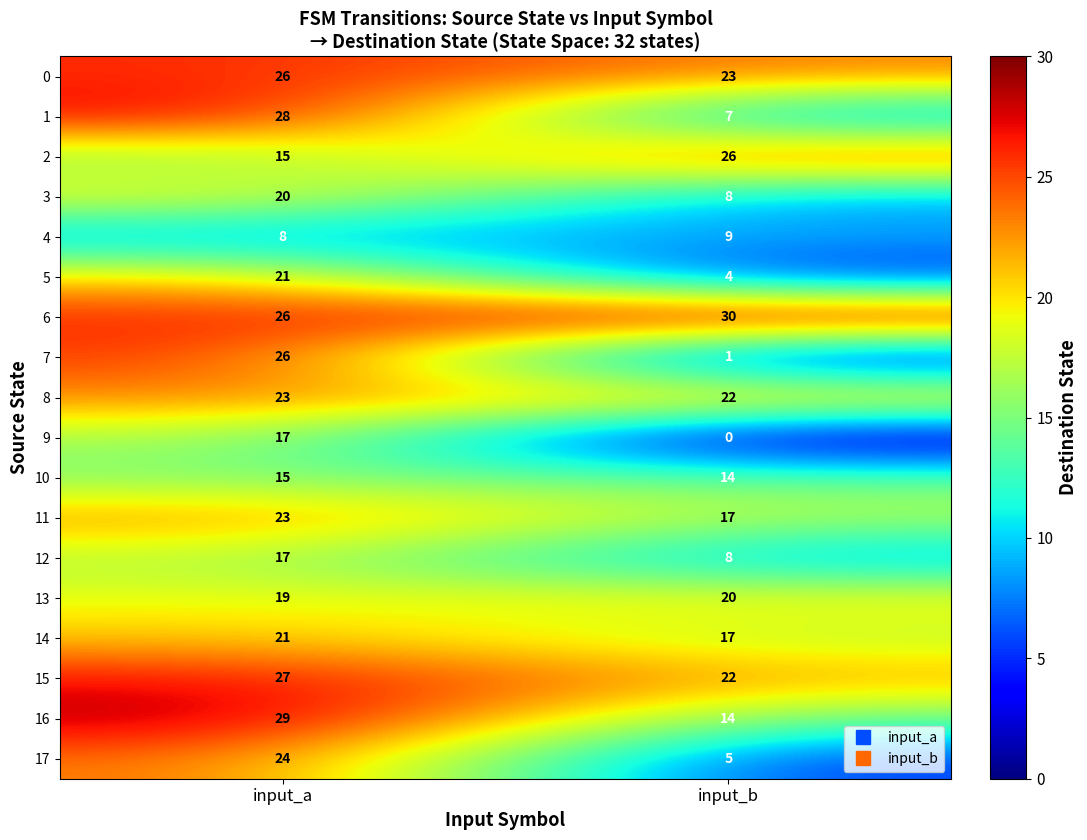

How many distinct data groups are displayed?

18